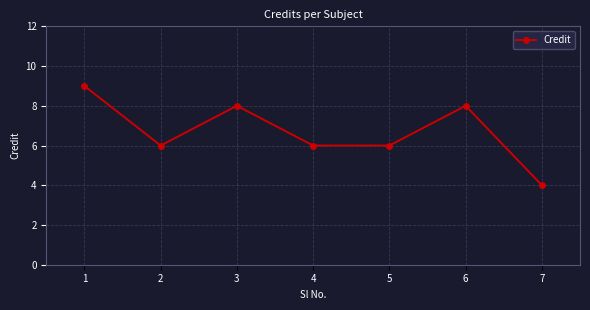

At which category does the data reach its first local peak?

3